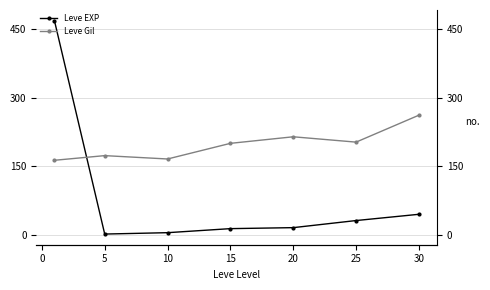

Reading left to right, what are all the values shown in this chart?

Leve EXP: 468.5	2.3	5.3	14.2	16.3	31.8	45.5
Leve Gil: 163.5	173.7	166.3	200.5	214.8	203.2	262.0